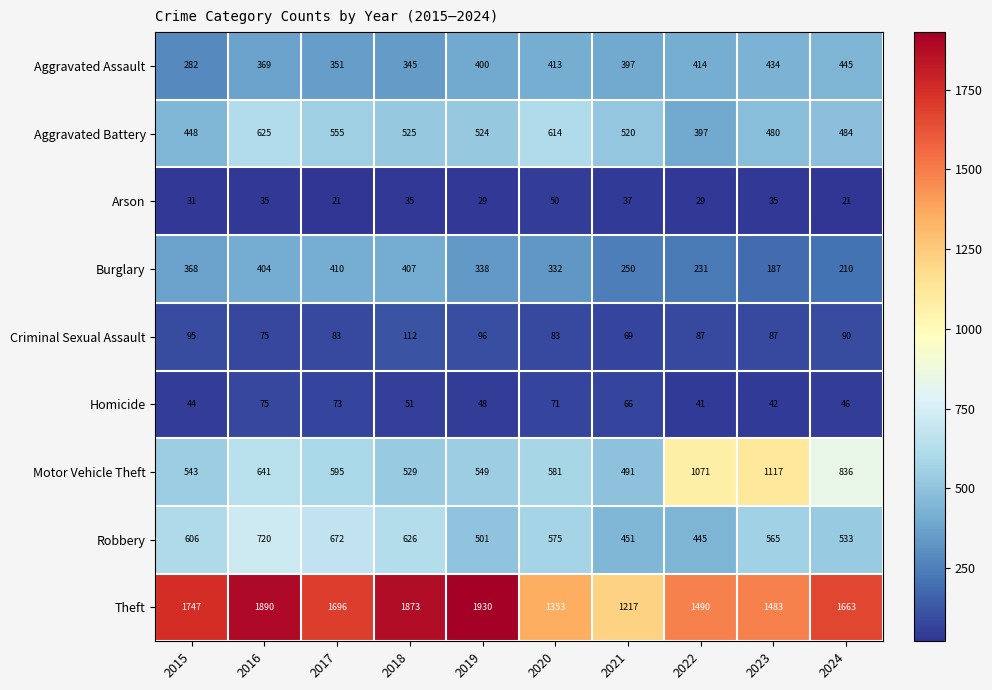

Rank the categories by Motor Vehicle Theft value from highest to lowest.

2023, 2022, 2024, 2016, 2017, 2020, 2019, 2015, 2018, 2021